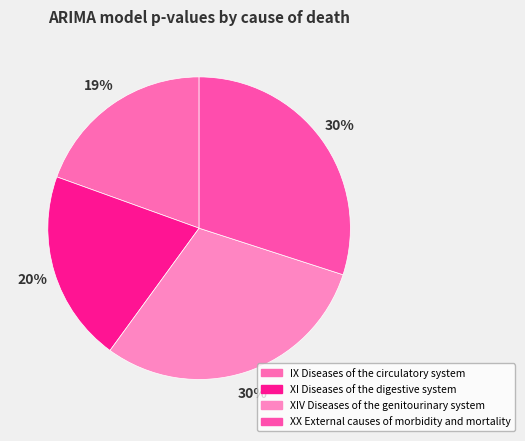

True or false: IX Diseases of the circulatory system accounts for 31% of the total.

False